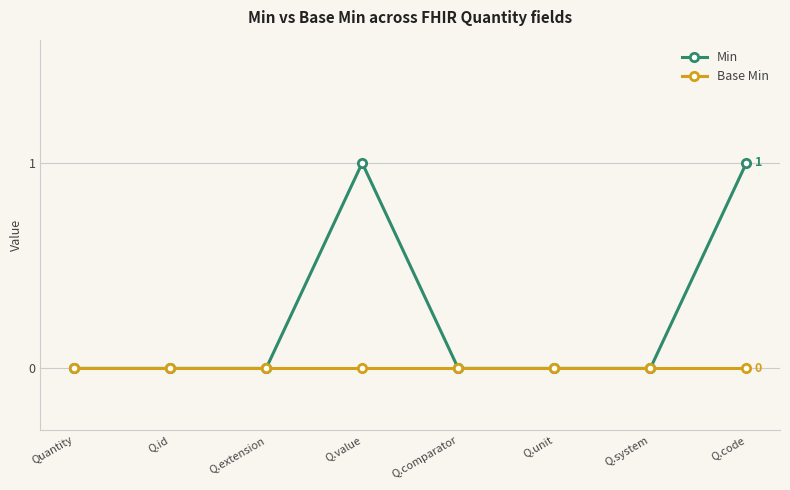

Which series has the largest total across all categories?

Min